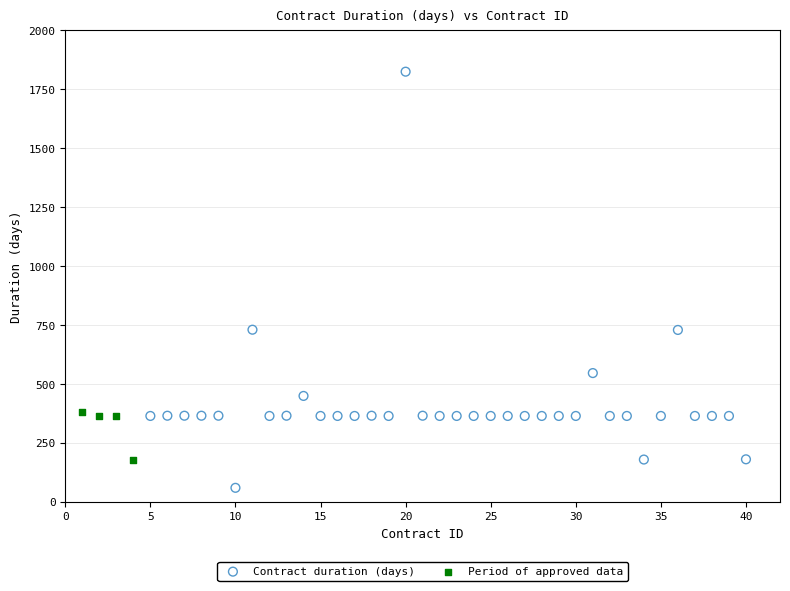

Which series reaches the maximum Y coordinate?

Contract duration (days)